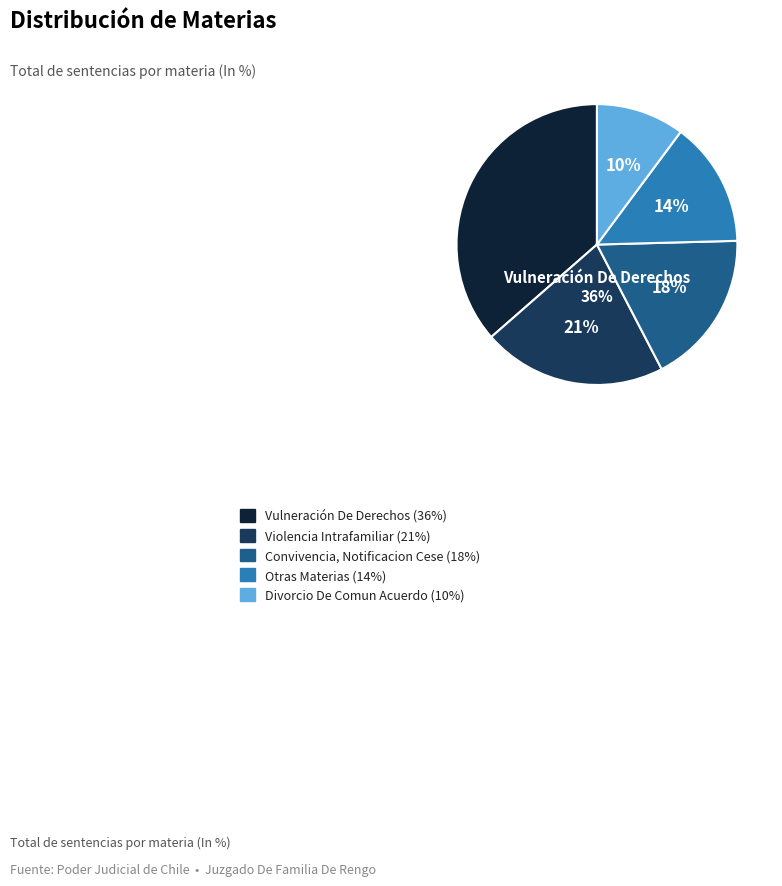

Is there a majority slice in this chart?

No